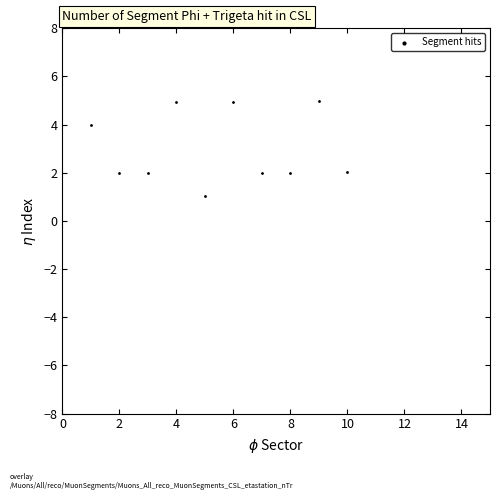

What is the average X value?

5.5